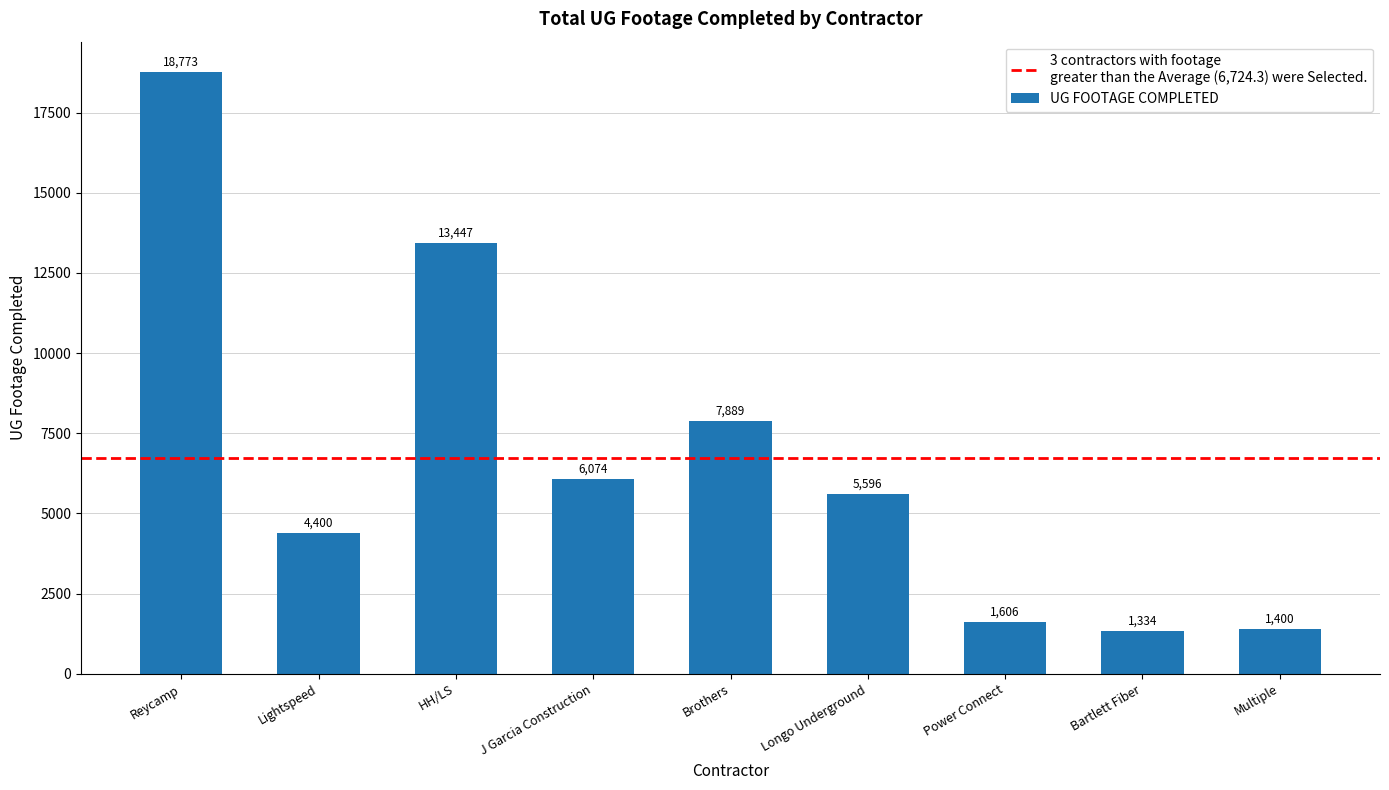

Reading left to right, what are all the values shown in this chart?

Reycamp=18773	Lightspeed=4400	HH/LS=13447	J Garcia Construction=6074	Brothers=7889	Longo Underground=5596	Power Connect=1606	Bartlett Fiber=1334	Multiple=1400